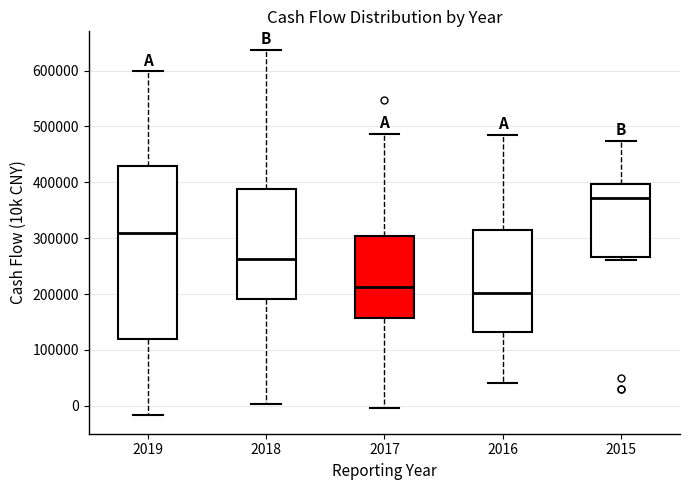

Reading left to right, transcribe this box plot: for each box, give where its median line is, the range the box spans, and where its two whiskers end, as read against the y-axis. The values are not printed on the chart, so give them approximately, as read against the axis.

2019: median 310000, box 120000 to 430000, whiskers -20000 to 600000
2018: median 260000, box 190000 to 390000, whiskers 0 to 640000
2017: median 210000, box 160000 to 300000, whiskers 0 to 490000
2016: median 200000, box 130000 to 310000, whiskers 40000 to 480000
2015: median 370000, box 270000 to 400000, whiskers 260000 to 470000